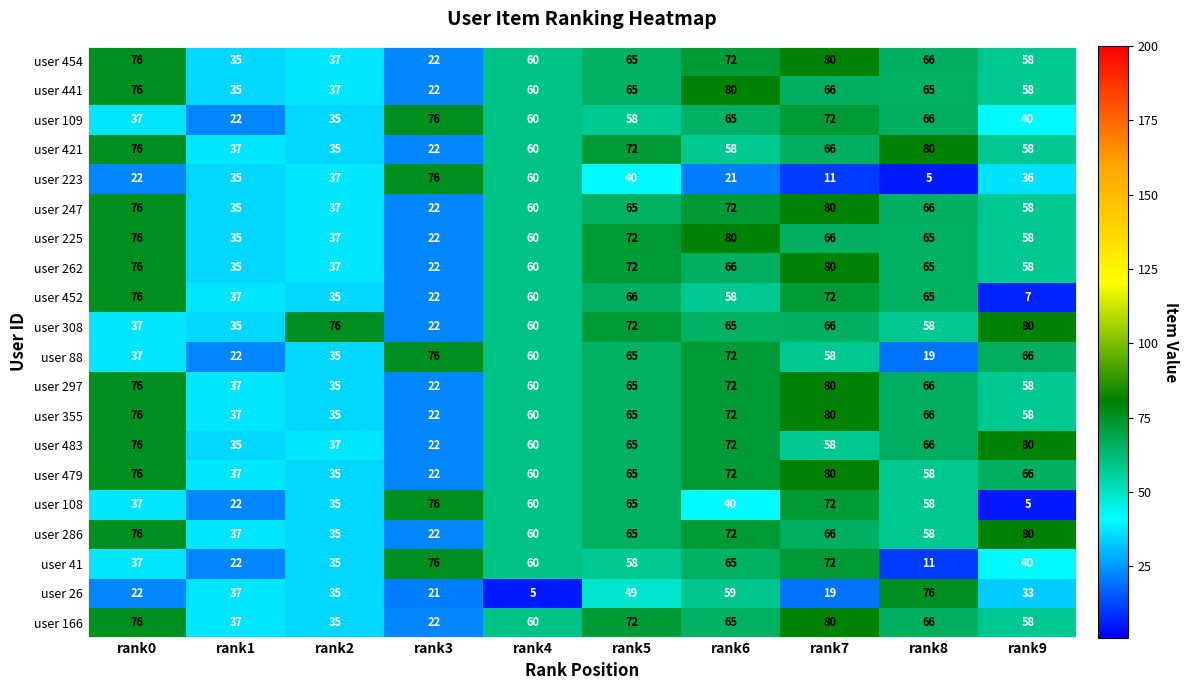

What is the maximum value shown in the chart?

80